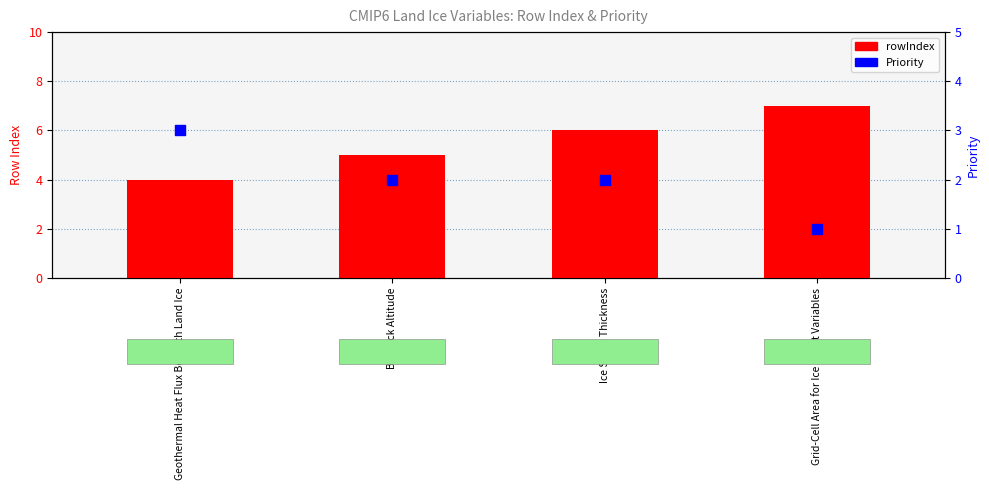

Which series has the largest total across all categories?

rowIndex